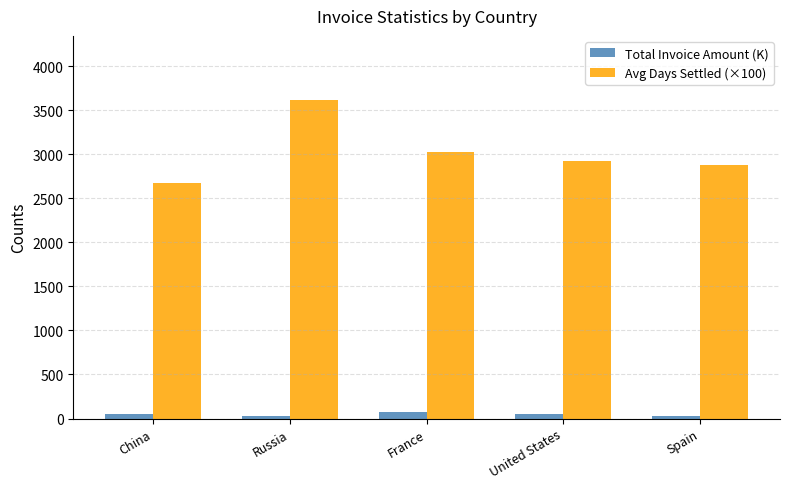

Where is Avg Days Settled (×100) nearest to the value 3145?

France